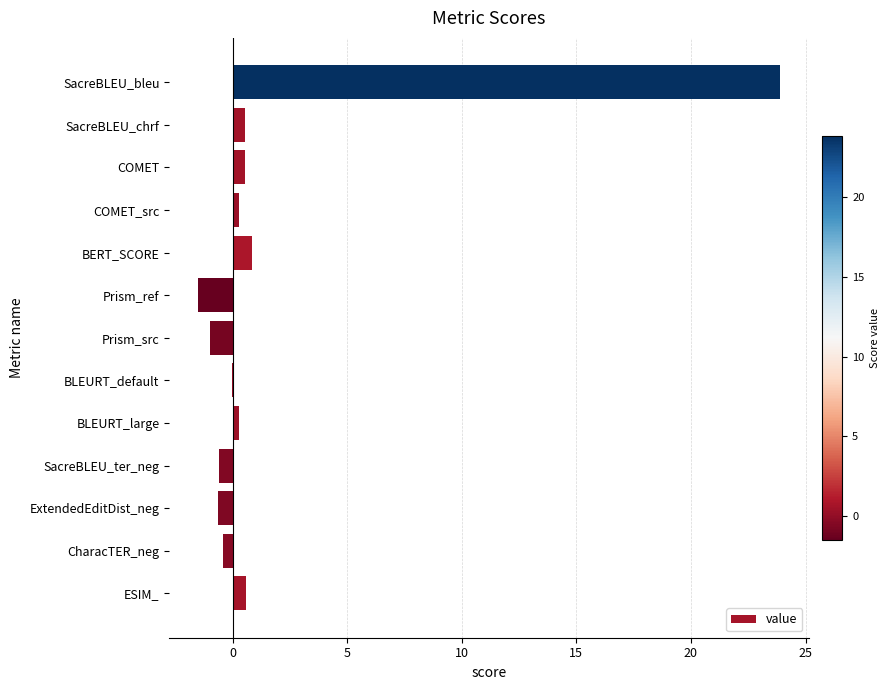

What is the sum of all values?

22.8